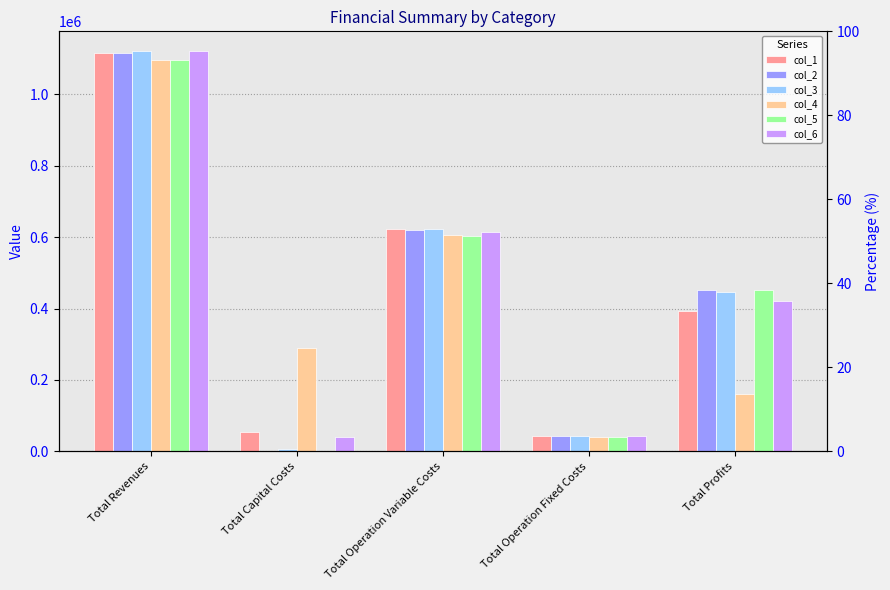

The col_2 series shows 1990468.8 at Total Revenues. True or false?

False